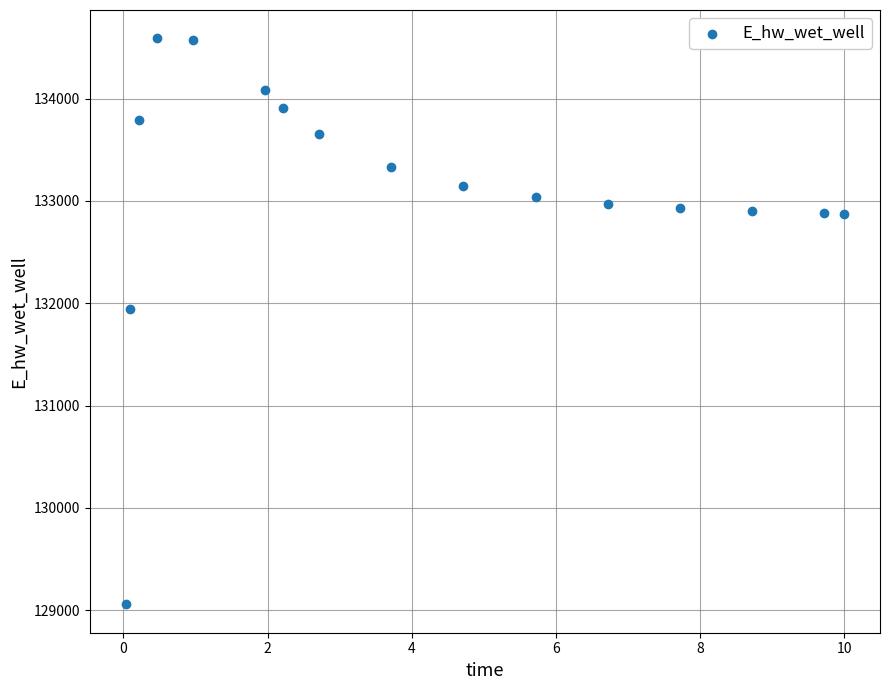

What is the range of X values (max minus min)?

10.0